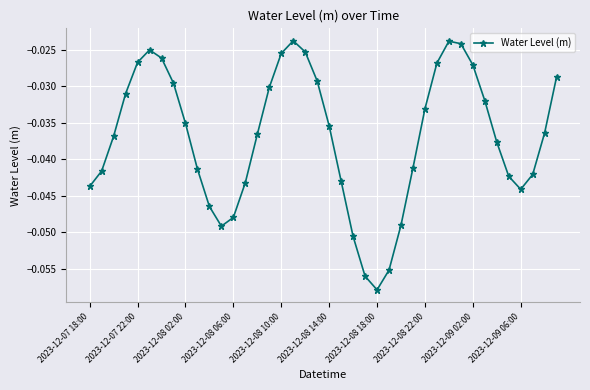

What is the sum of all values?

-1.5